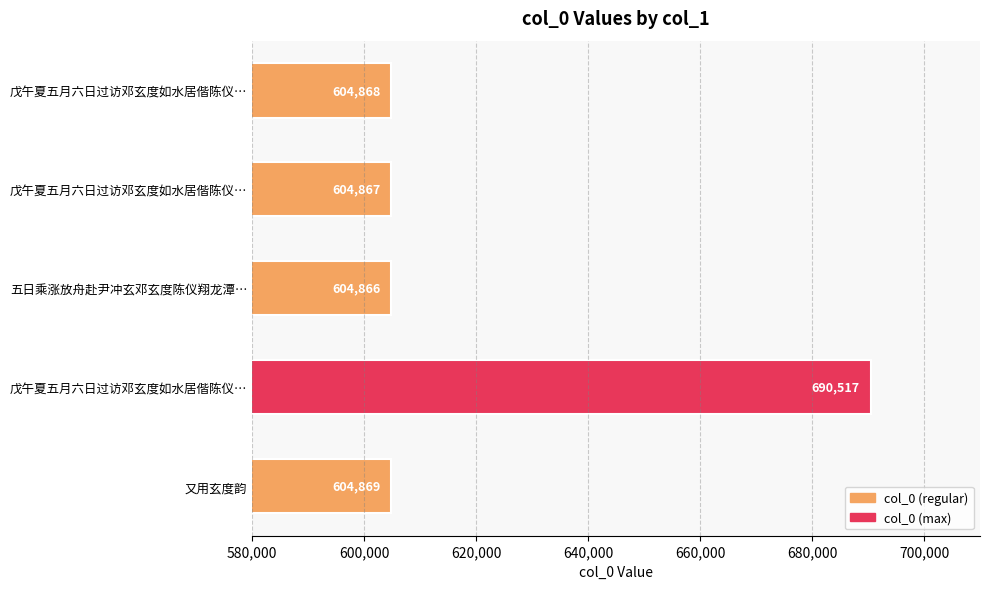

Does the chart contain stacked bars?

No